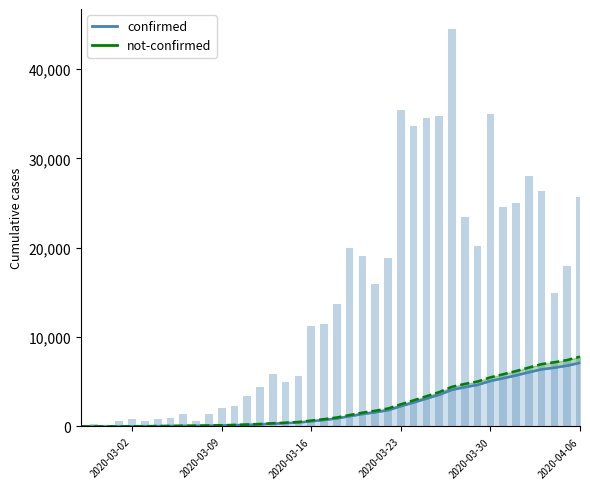

At which label does the data first exceed 13680?

2020-03-19